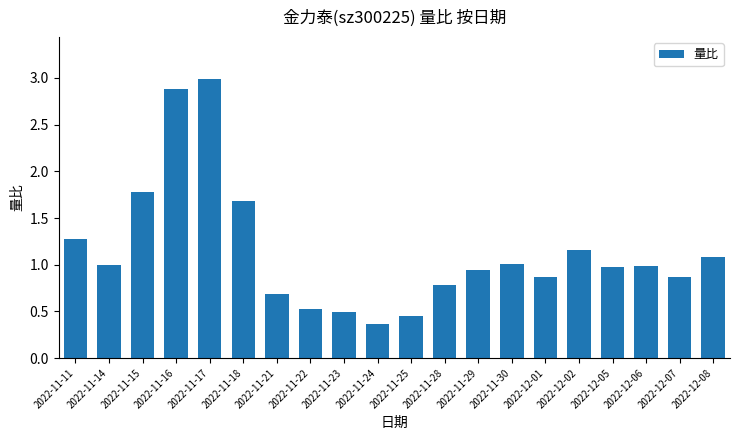

What is the greatest value displayed?

3.0